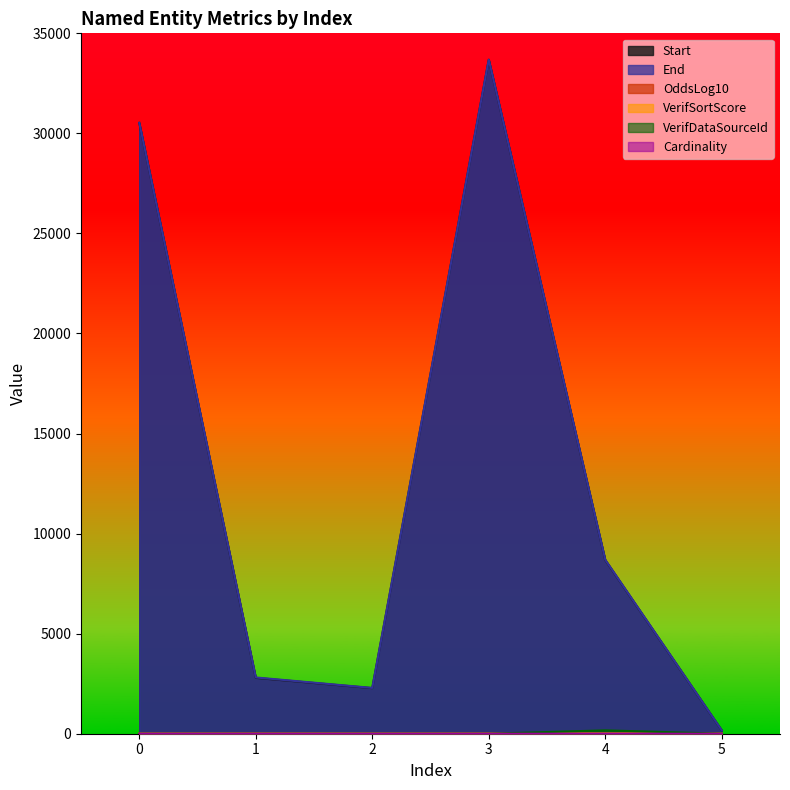

How many data points in Start are above 8679?

2